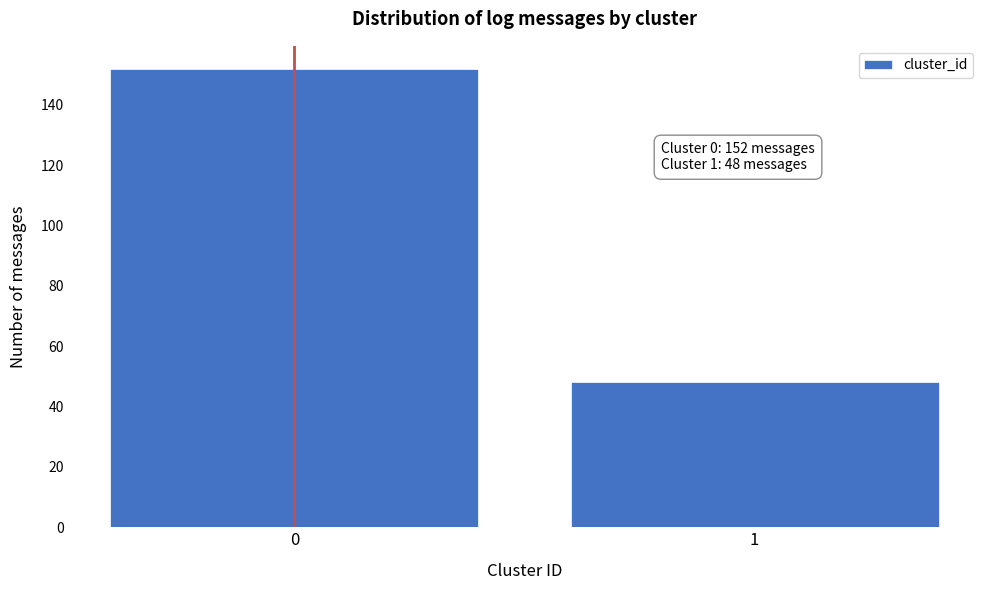

Reading left to right, what are all the values shown in this chart?

0=152	1=48